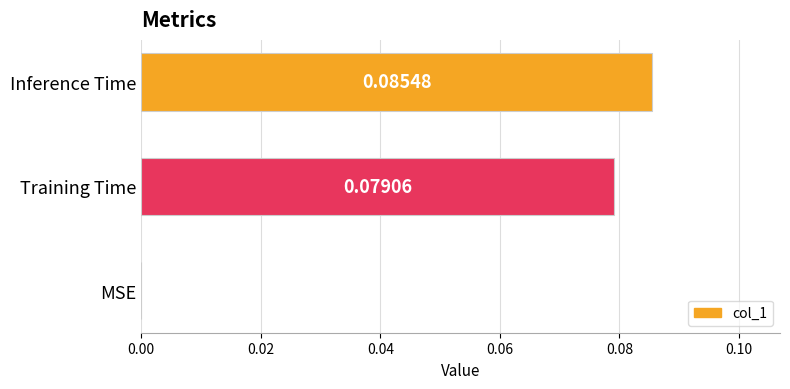

At which label is the value closest to 0?

MSE